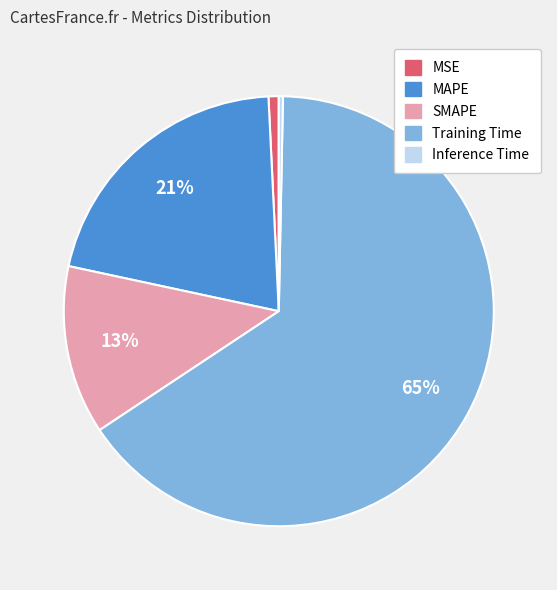

To the nearest percent, what portion does MSE represent?

1%